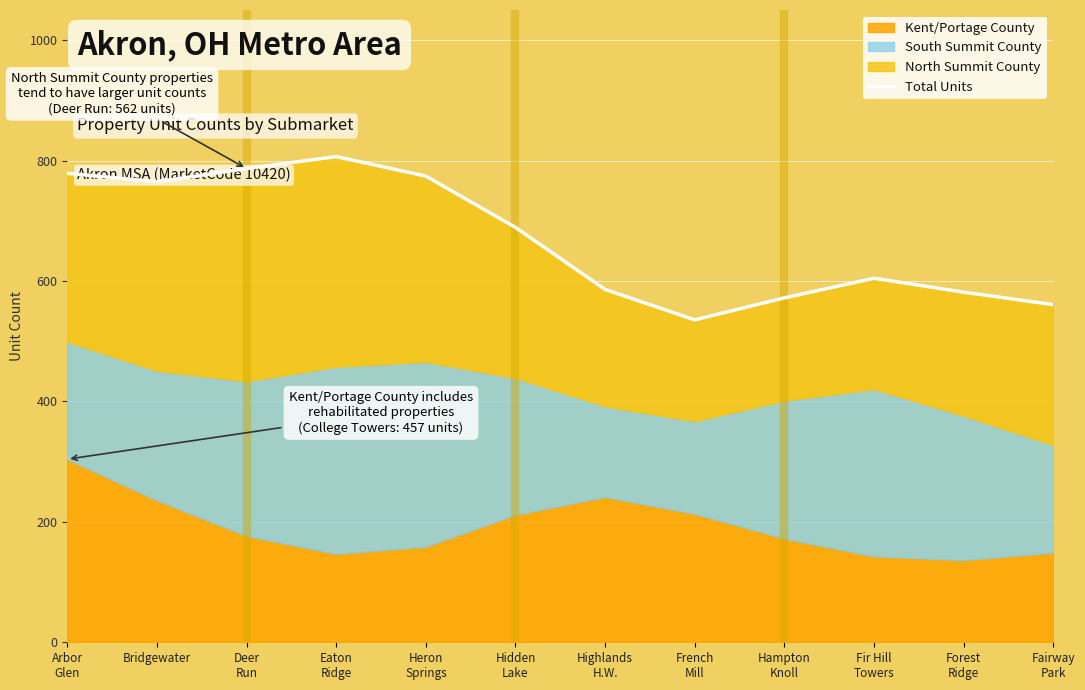

Where is the first local minimum?

Bridgewater